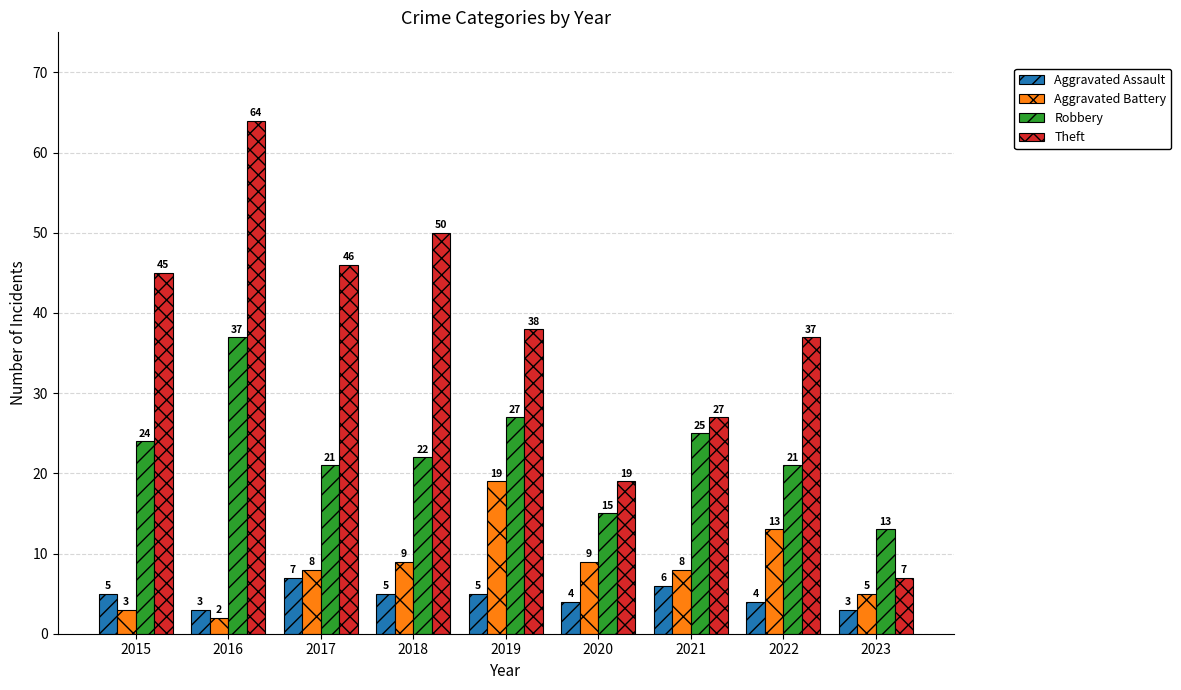

What are all the series names shown in the legend?

Aggravated Assault, Aggravated Battery, Robbery, Theft